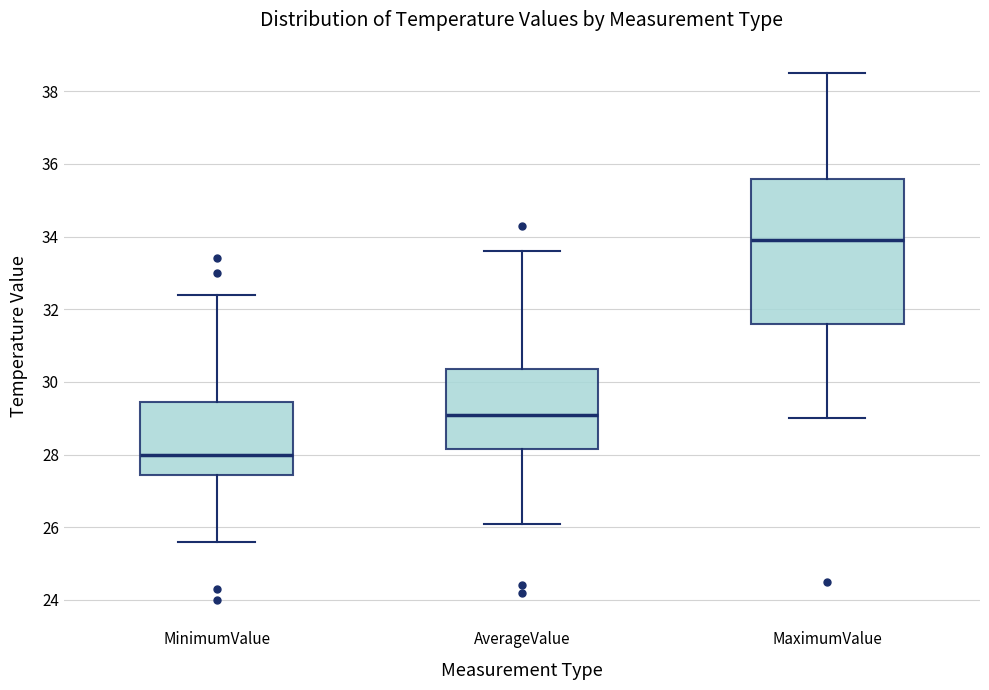

Which box is the tallest, from its lower edge to its upper edge?

MaximumValue